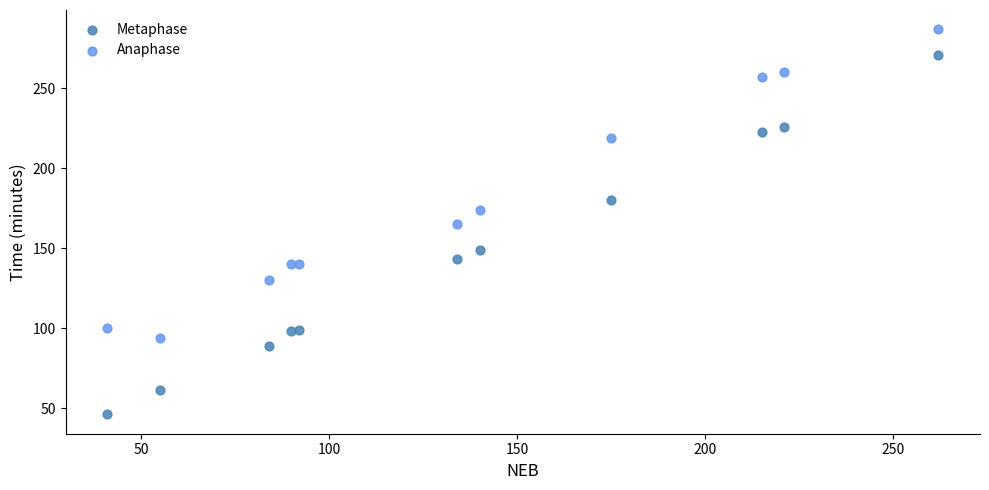

In the Anaphase series, what Y value is closest to 190?

174